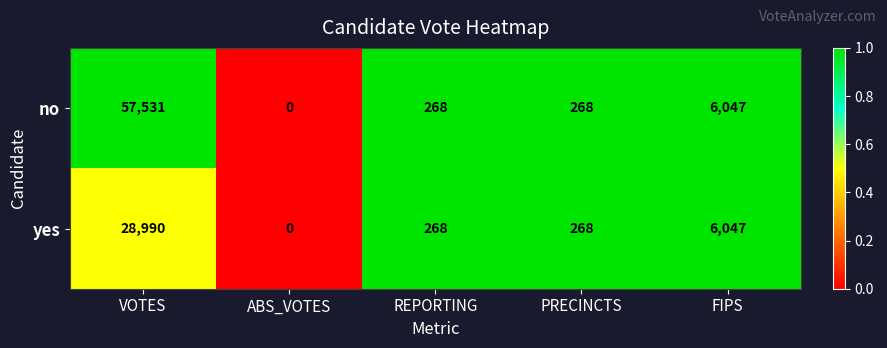

Read the yes value at PRECINCTS.

268